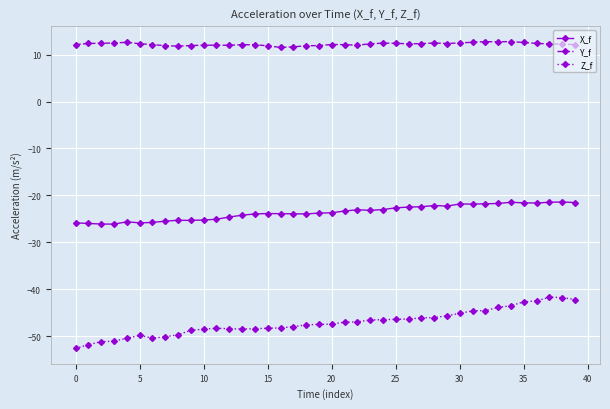

Rank the series by their average value, from highest to lowest.

Y_f, X_f, Z_f